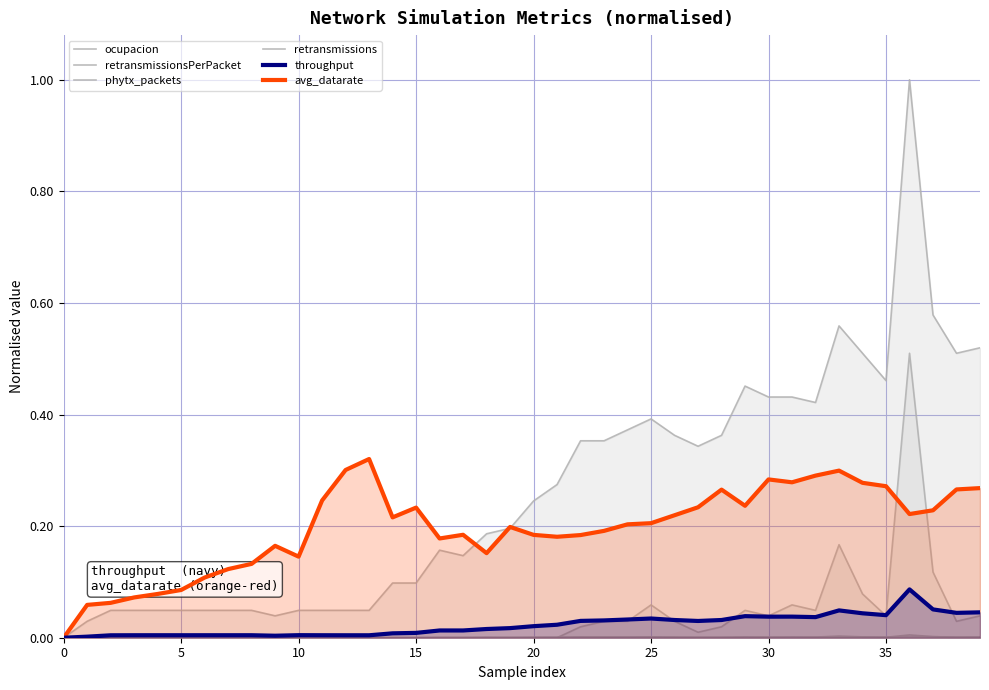

The value of phytx_packets at 26 is 0.4. True or false?

True